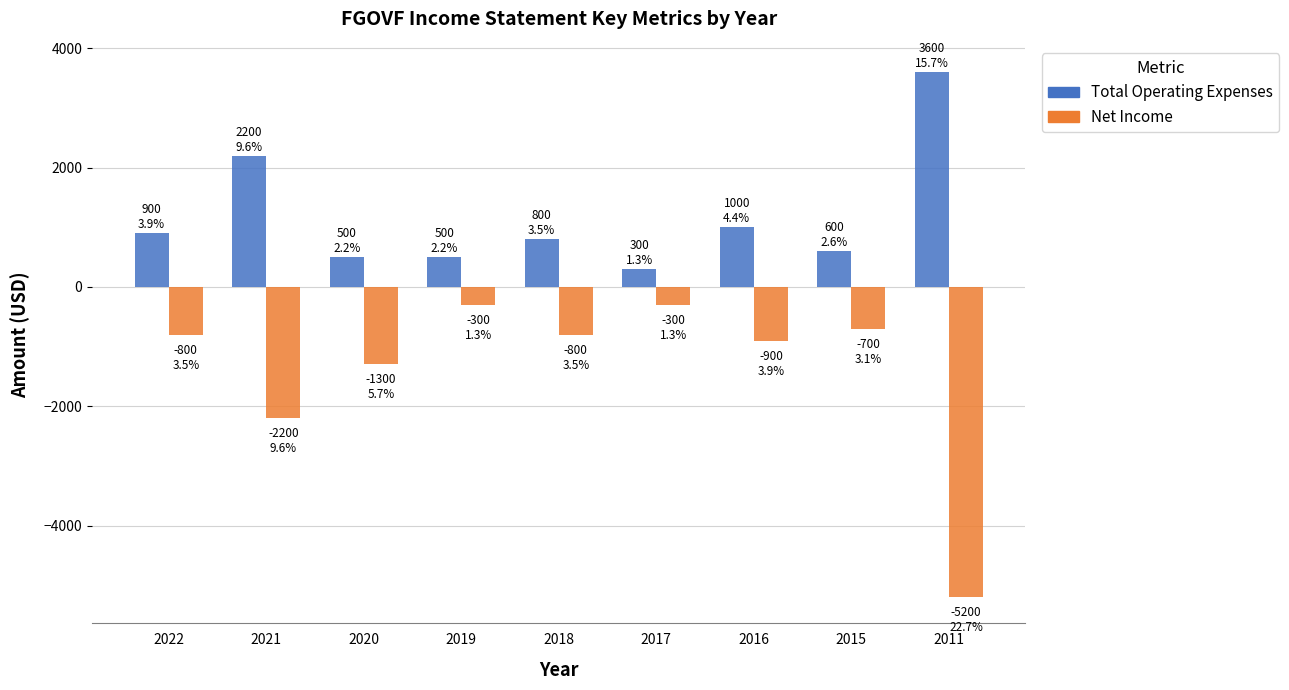

What is the average value of the Net Income series?

-1389